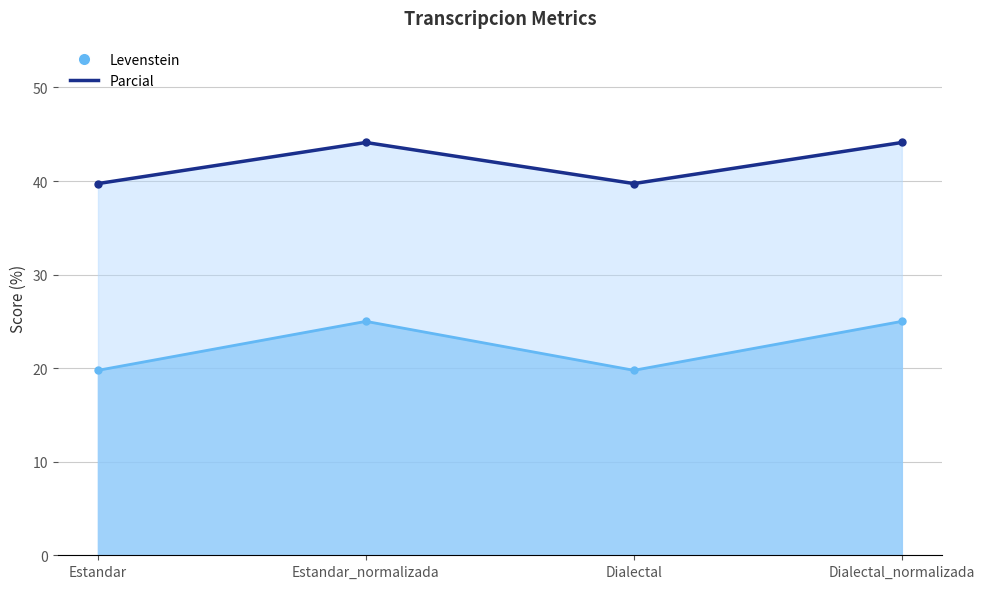

In Parcial, how many points are lower than both neighbors (excluding endpoints)?

1